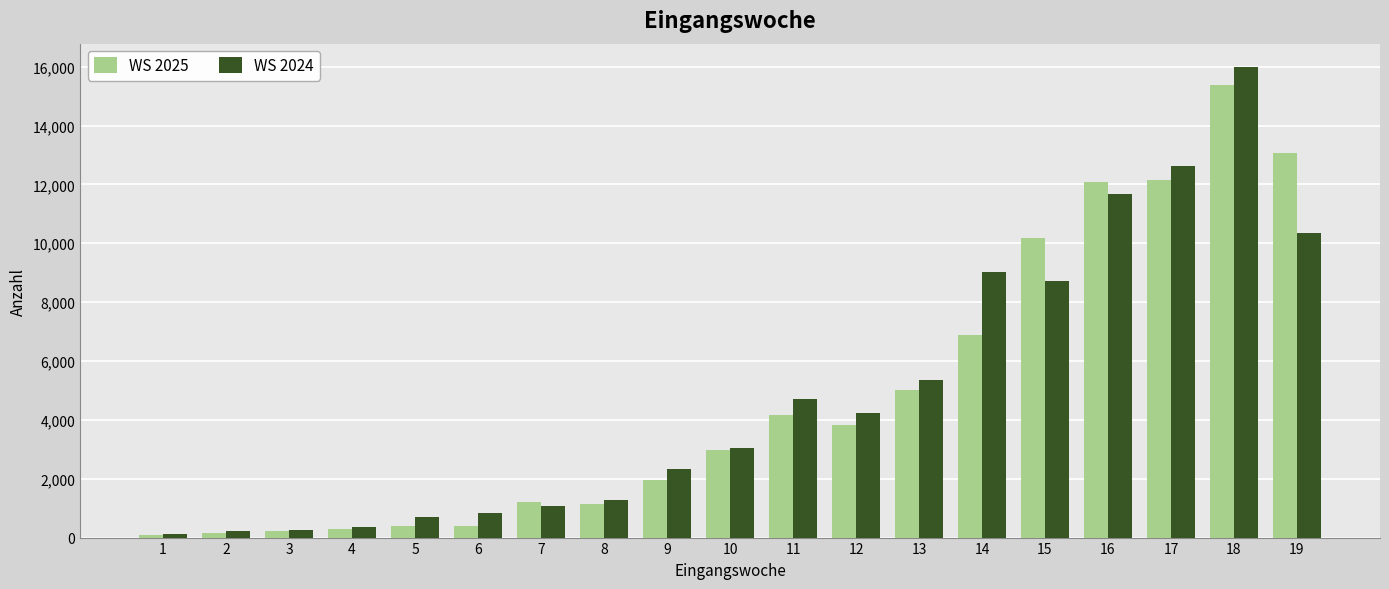

At which label is WS 2024 closest to 8047?

15